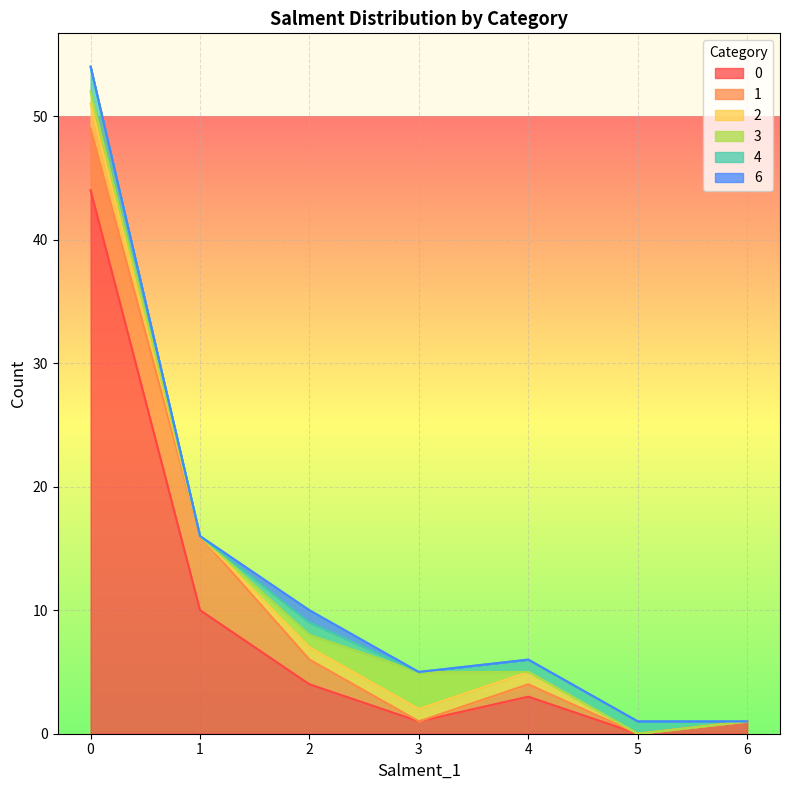

How many data points does each series have?

7